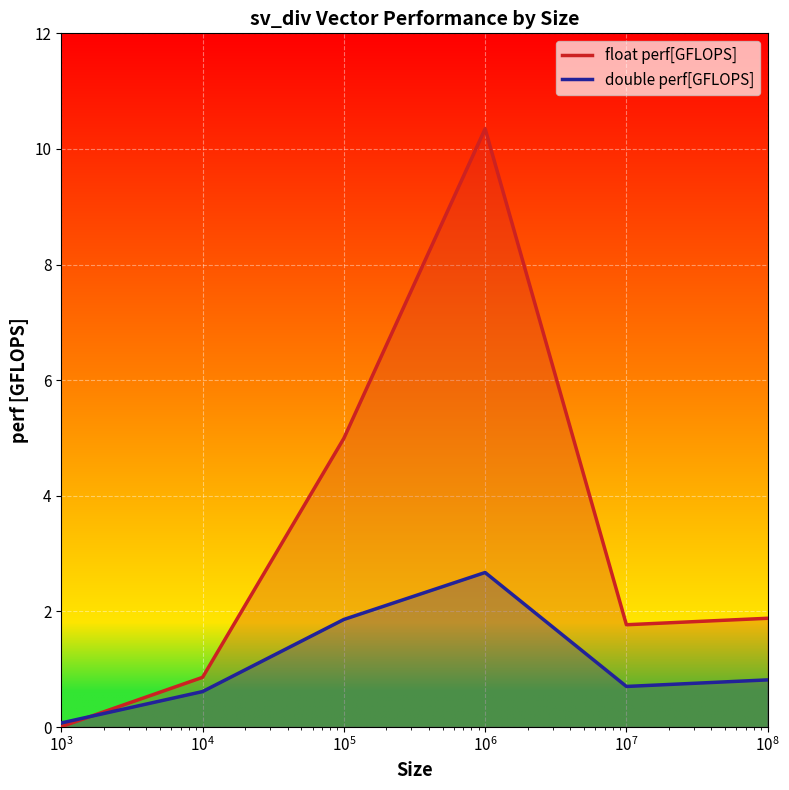

What is the greatest value displayed?

10.3